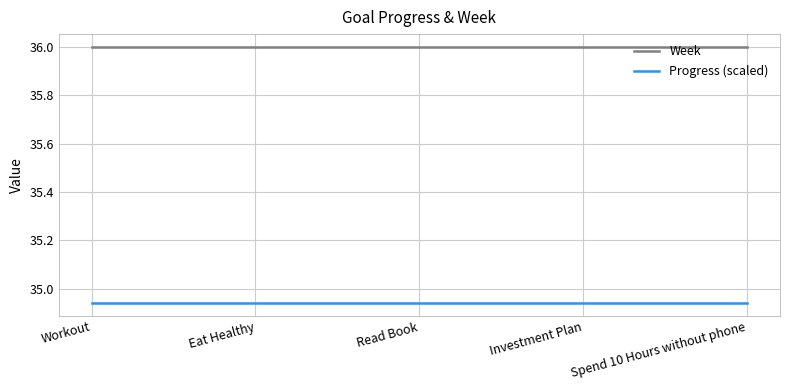

Is it true that Progress (scaled) equals 9.3 at Eat Healthy?

False